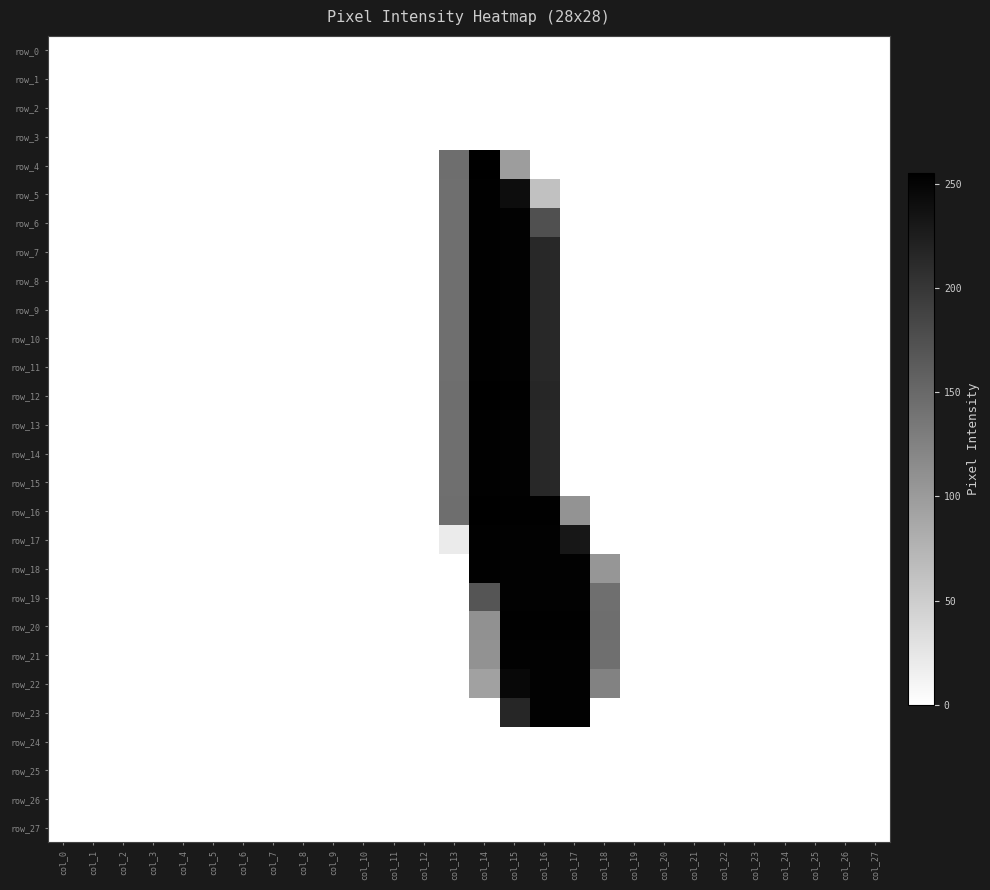

Which series changed the most between col_7 and col_24?

row_0